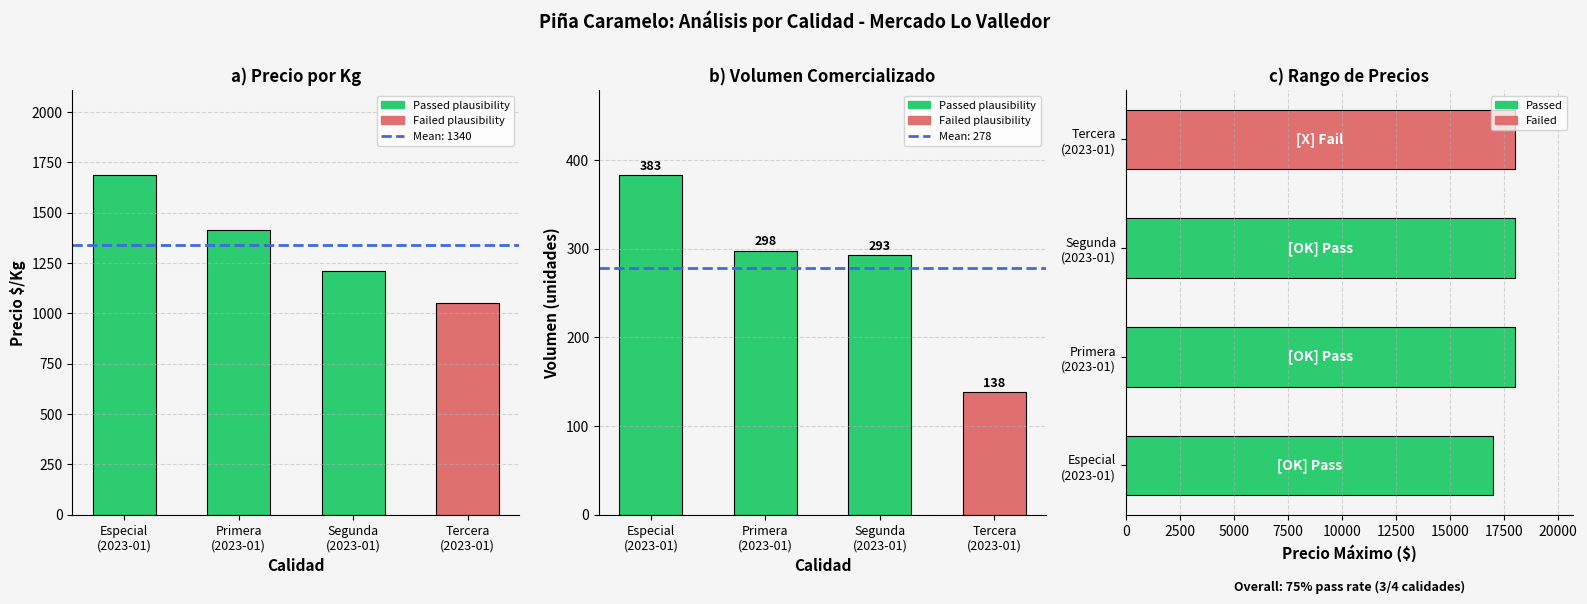

How many groups of bars are there?

4